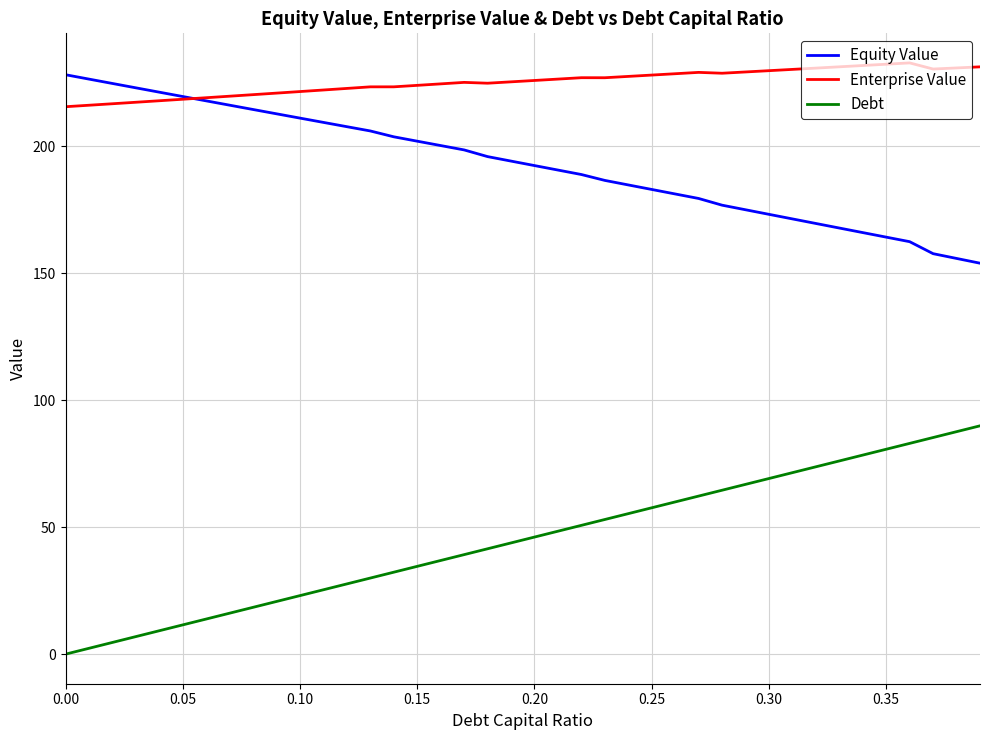

What is the greatest value displayed?

232.9